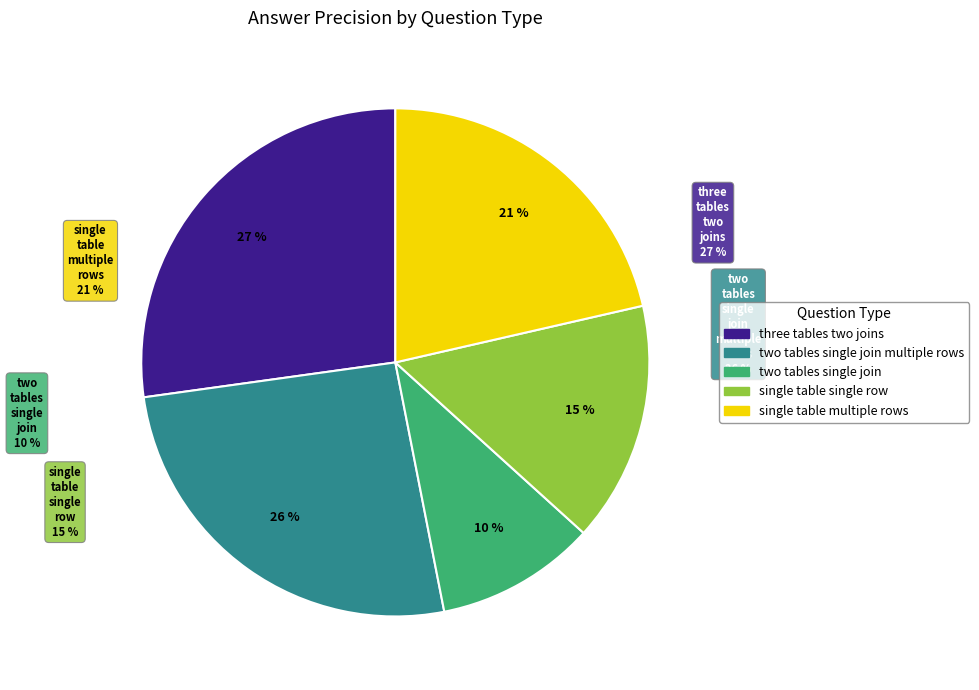

Rank the categories by value from highest to lowest.

three tables two joins, two tables single join multiple rows, single table multiple rows, single table single row, two tables single join